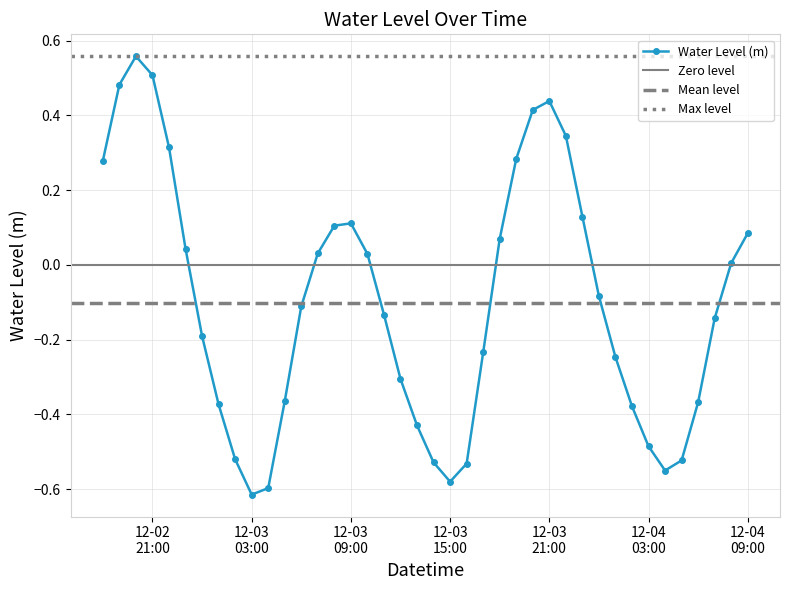

Does the chart have visible grid lines?

Yes